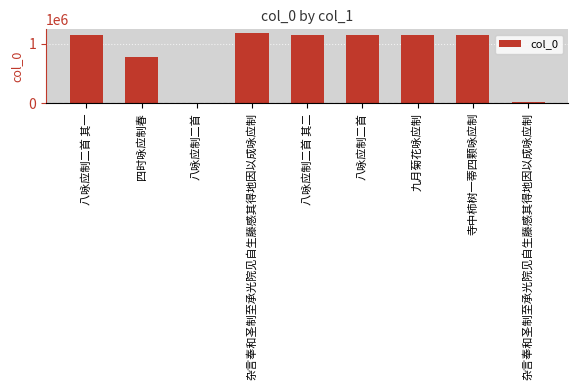

True or false: the data shows 555034 at 寺中柿树一蒂四颗咏应制.

False